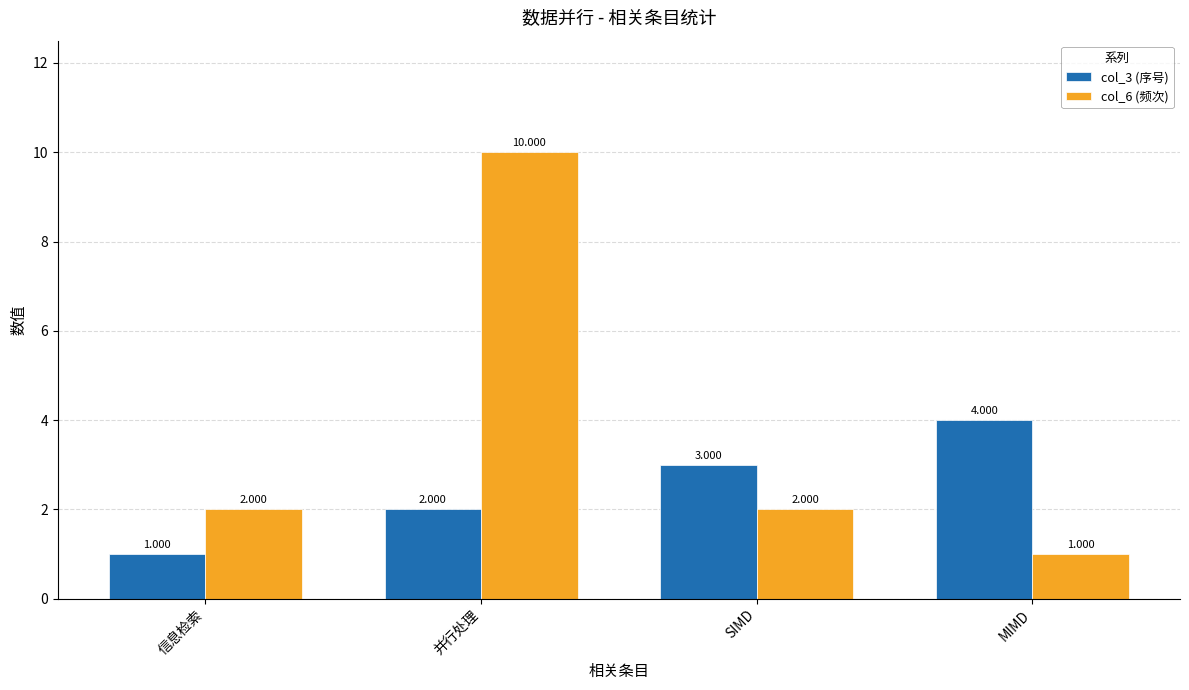

How many data points in col_6 (频次) are less than 2?

1